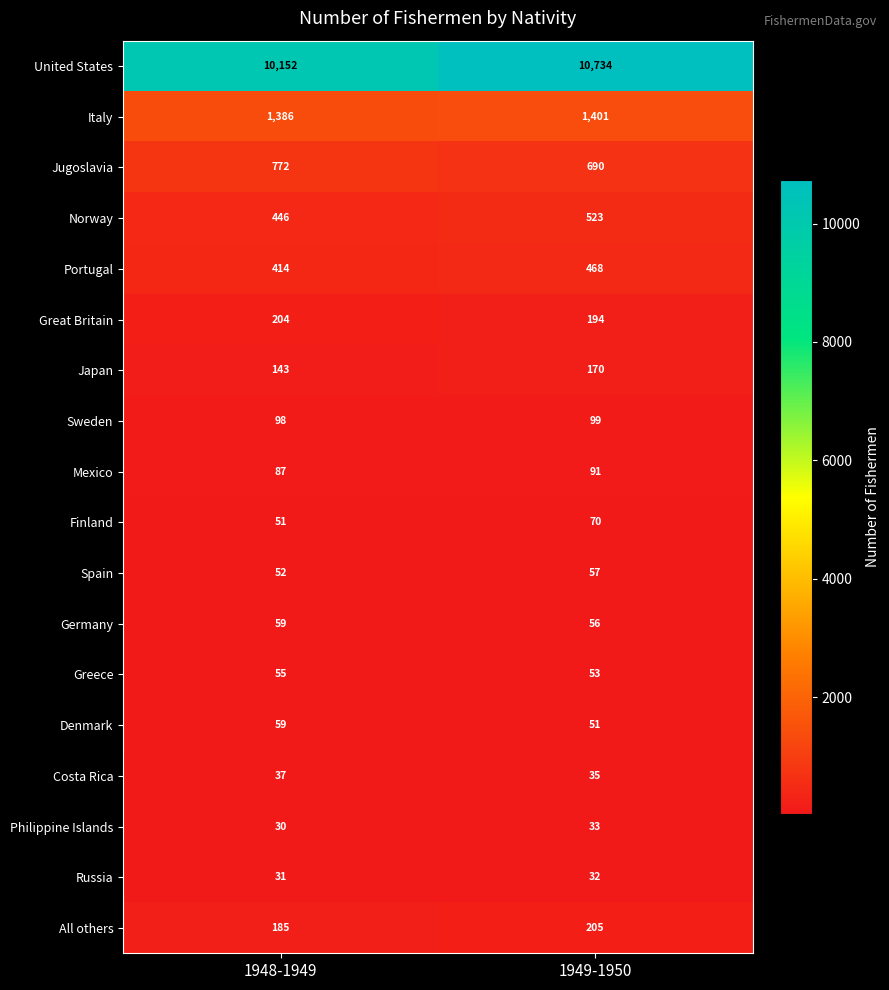

Where is Mexico nearest to the value 89?

1948-1949